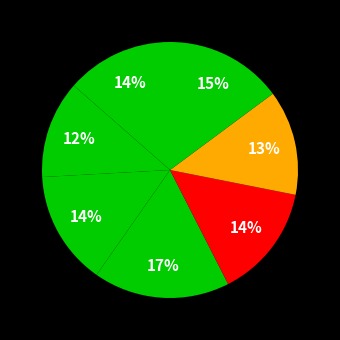

Is there any slice that represents more than half of the pie?

No